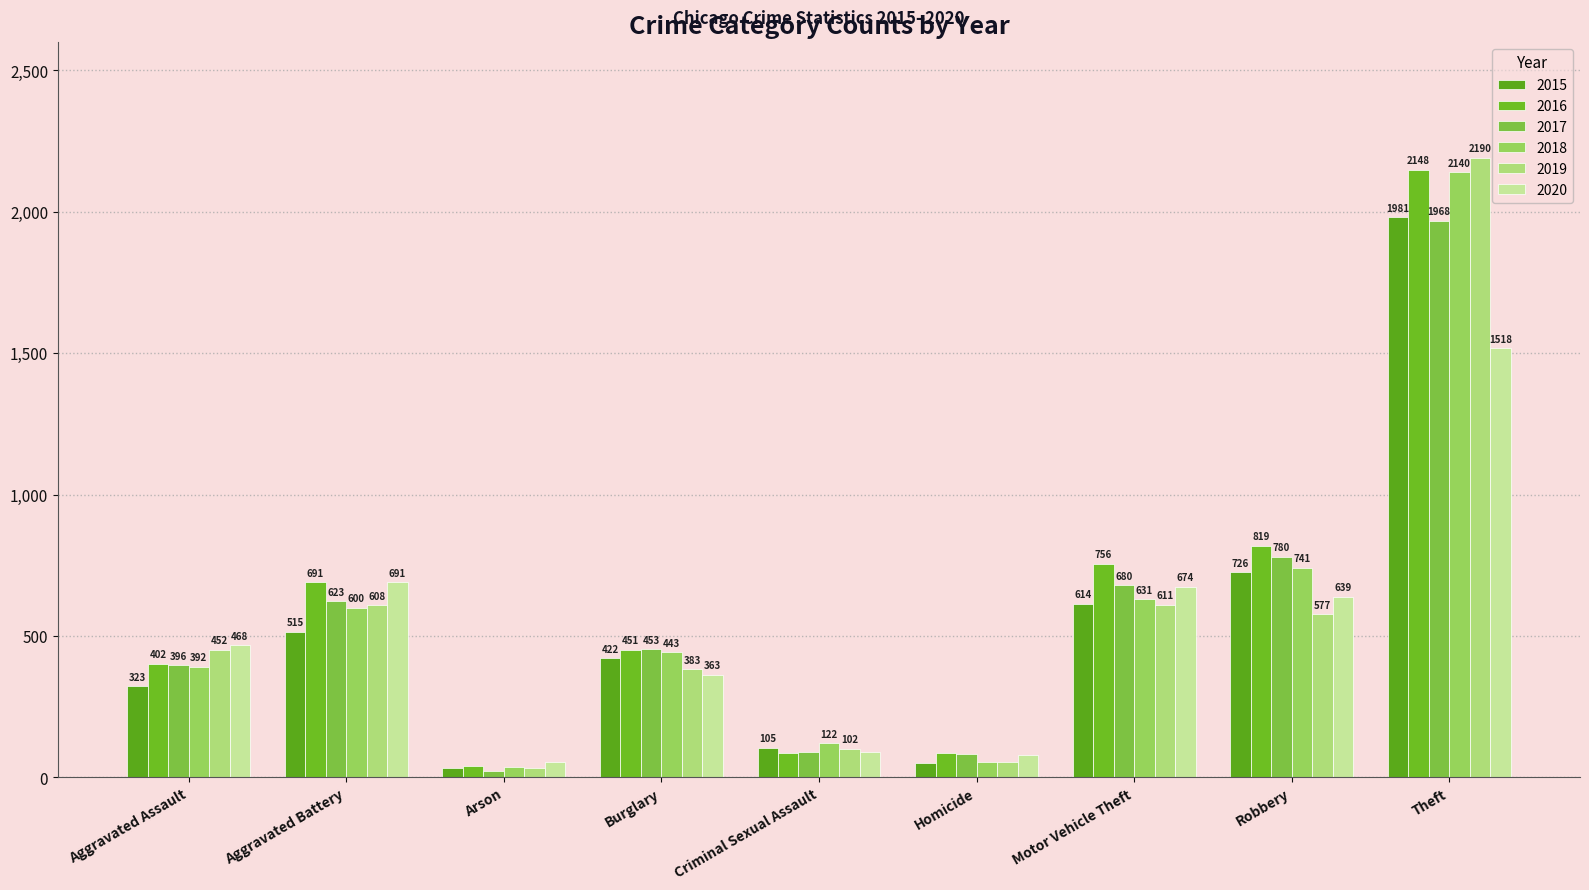

At how many categories does at least one series exceed 358?

6